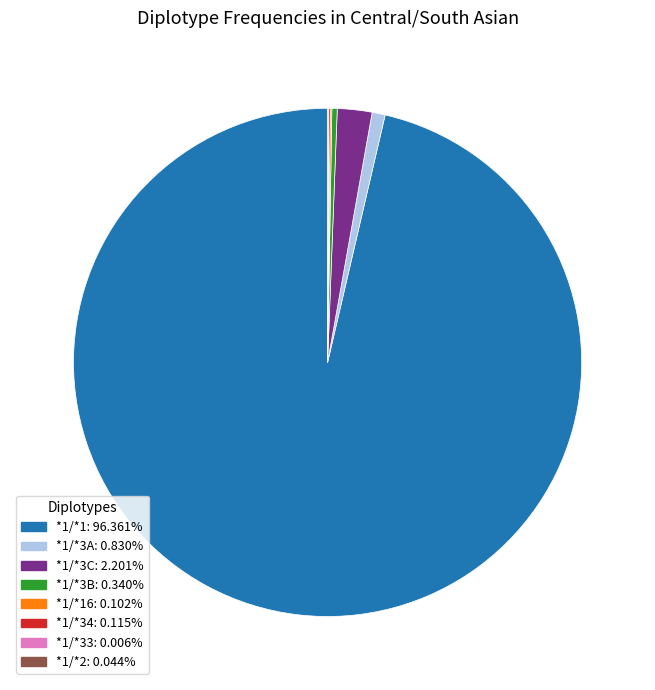

Does any single category account for the majority?

Yes